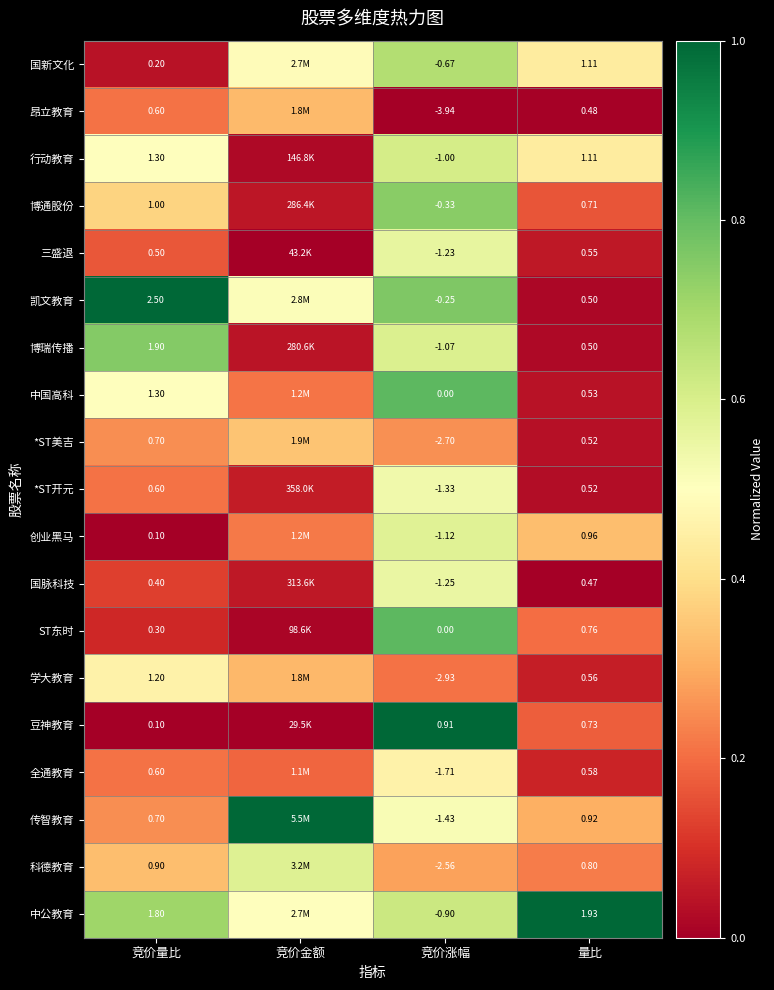

Is the value of 国脉科技 at 竞价涨幅 greater than the value of 昂立教育 at 竞价量比?

No